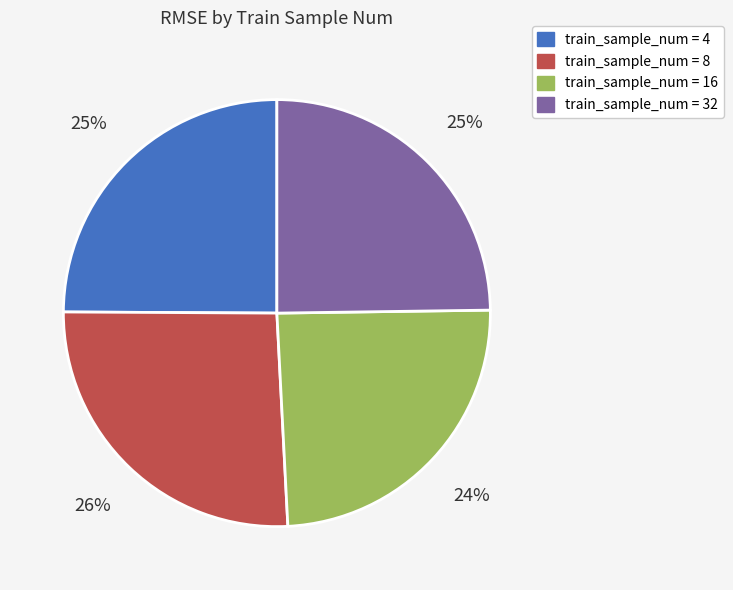

Is there any slice that represents more than half of the pie?

No